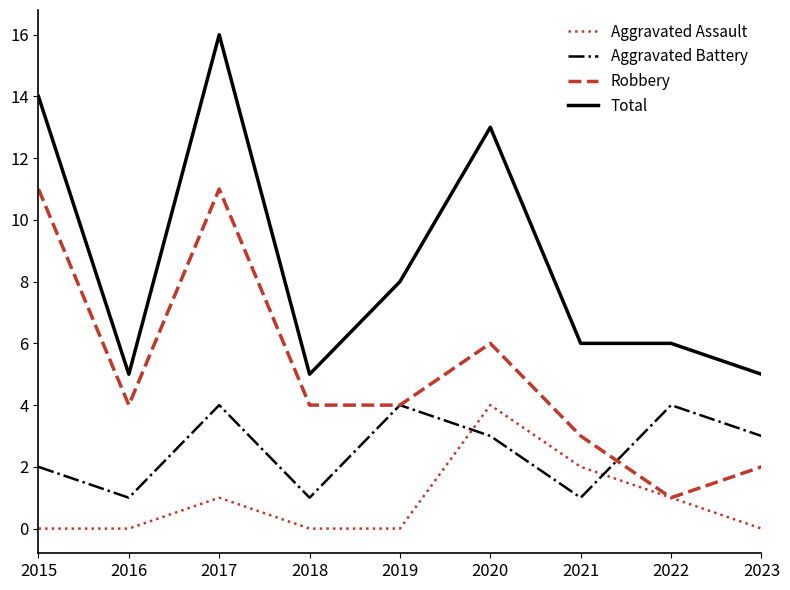

What is the sum of the Robbery values at 2021 and 2022?

4